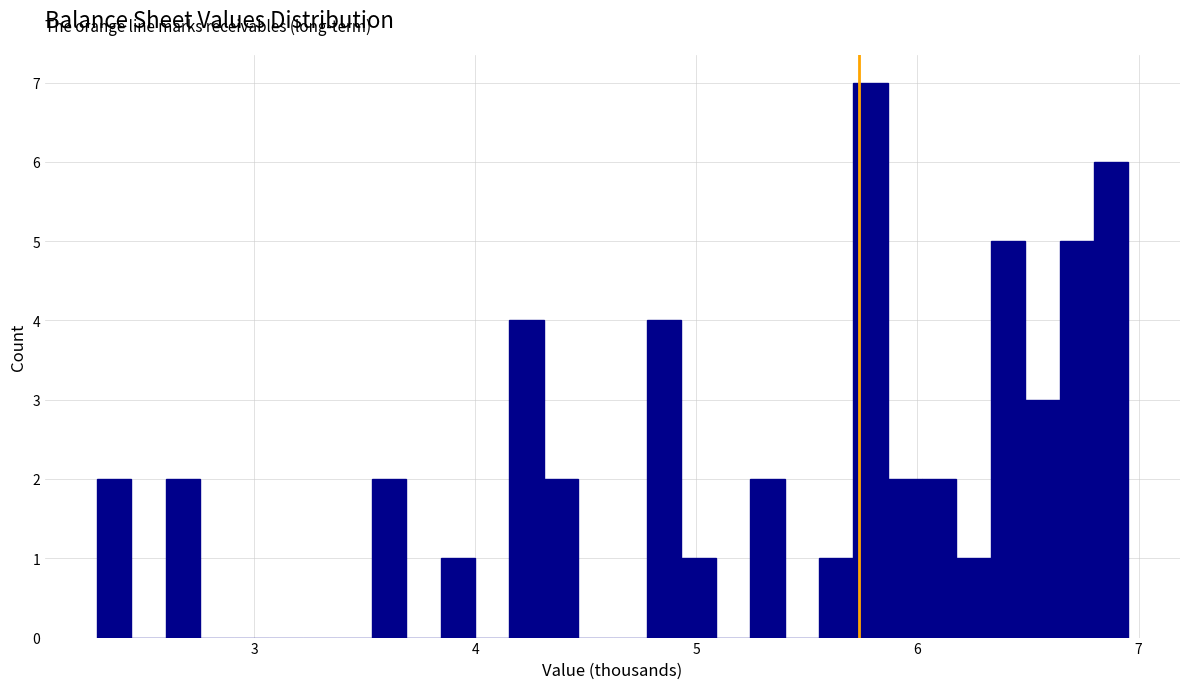

Read against the x-axis, roughly where is the centre of the tallest bar?

5.8